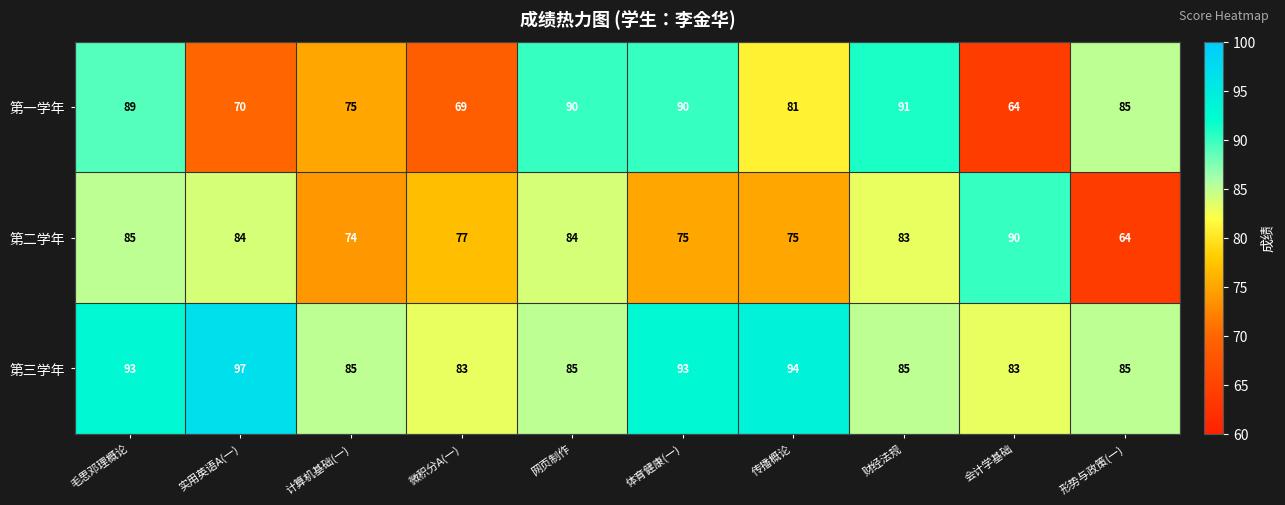

Is the value of 第三学年 at 形势与政策(一) greater than the value of 第二学年 at 会计学基础?

No